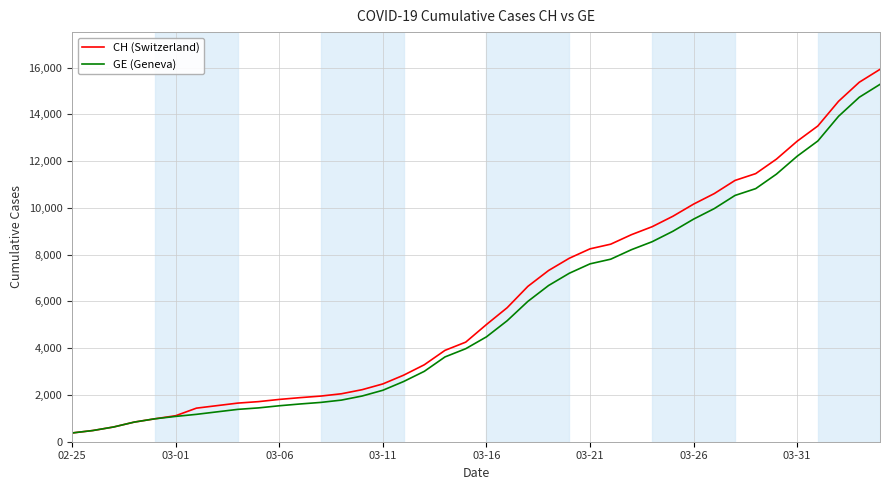

Which series has the largest range (max minus min)?

CH (Switzerland)